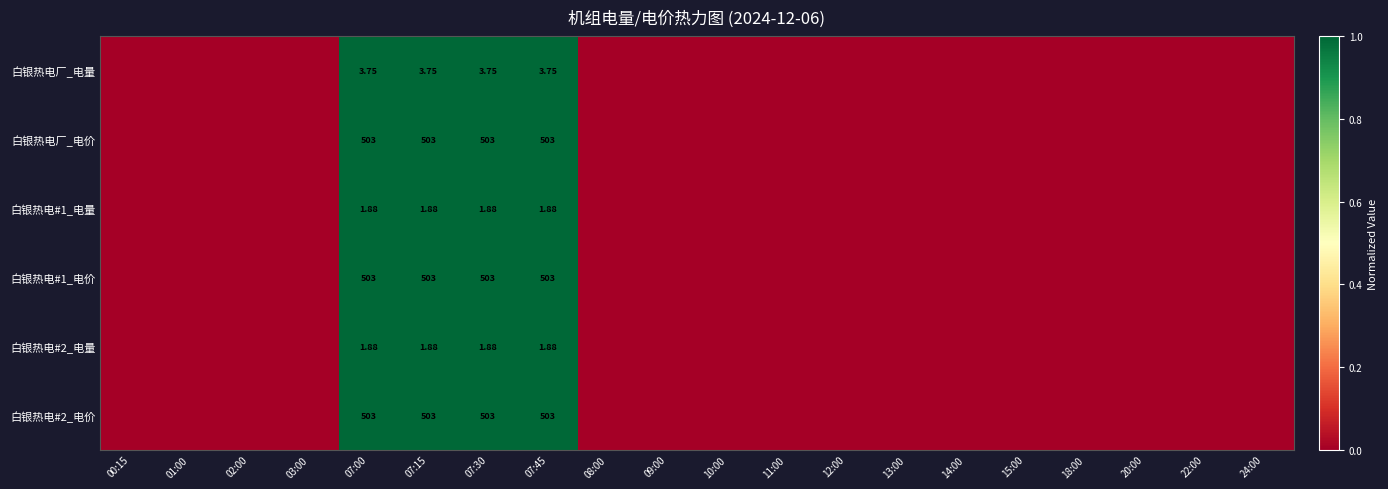

Between 07:30 and 20:00, which is larger?

07:30